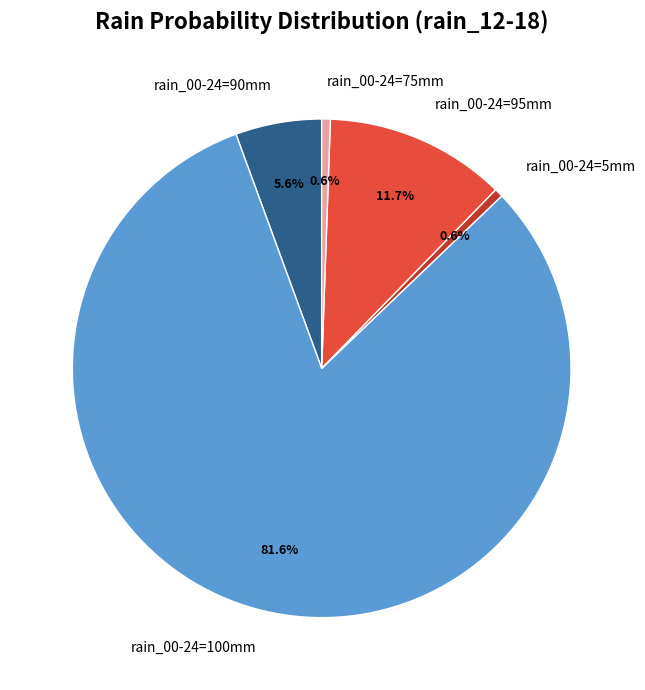

What is the ratio of the value at rain_00-24=100mm to the value at rain_00-24=90mm?

14.6